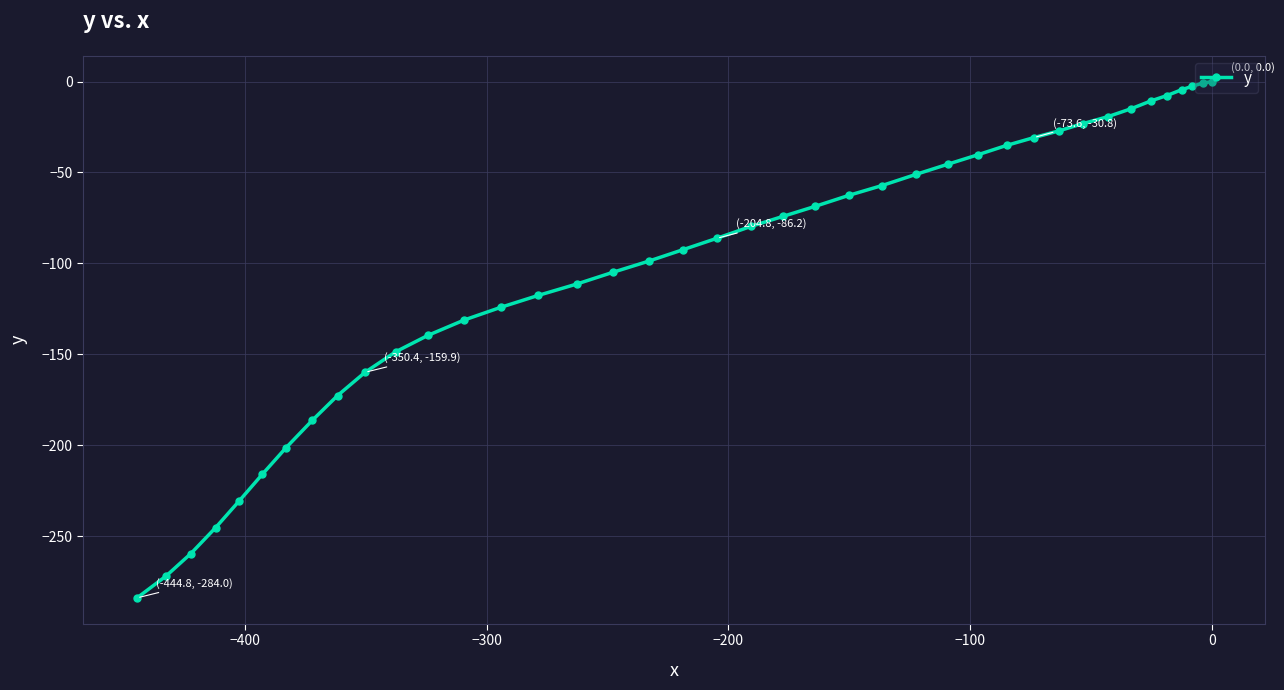

Does the chart have visible grid lines?

Yes